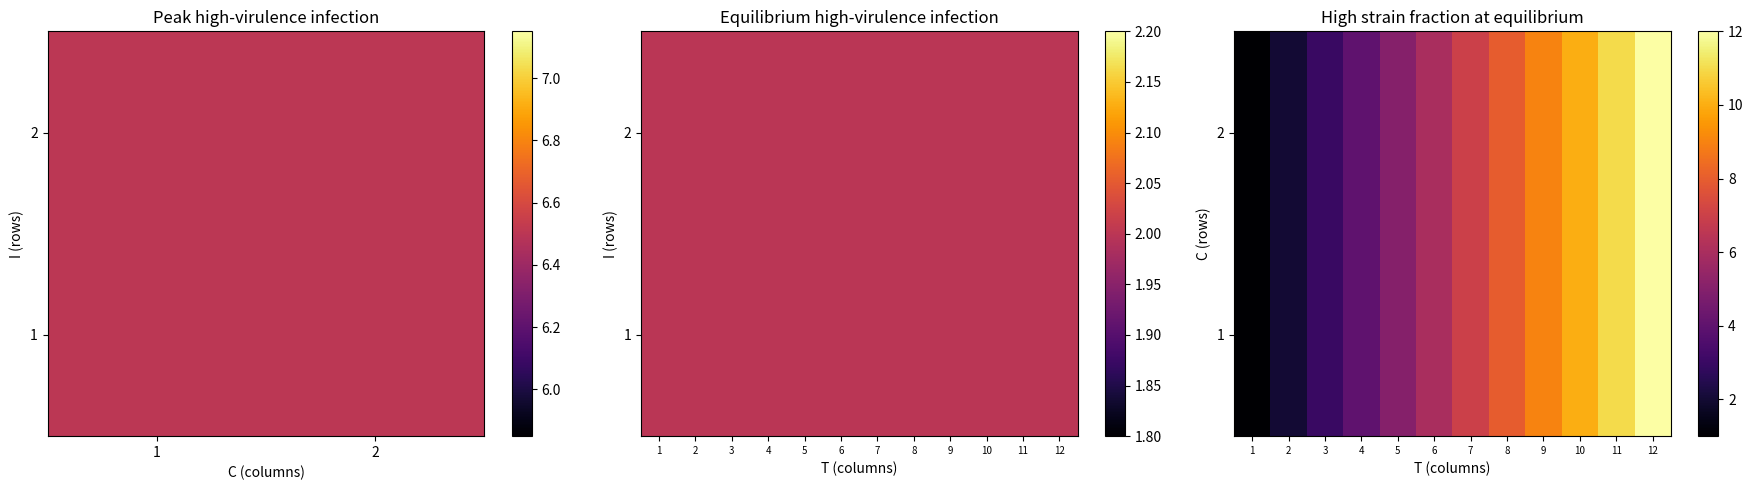

List the series in order of their peak value, highest first.

1, 2